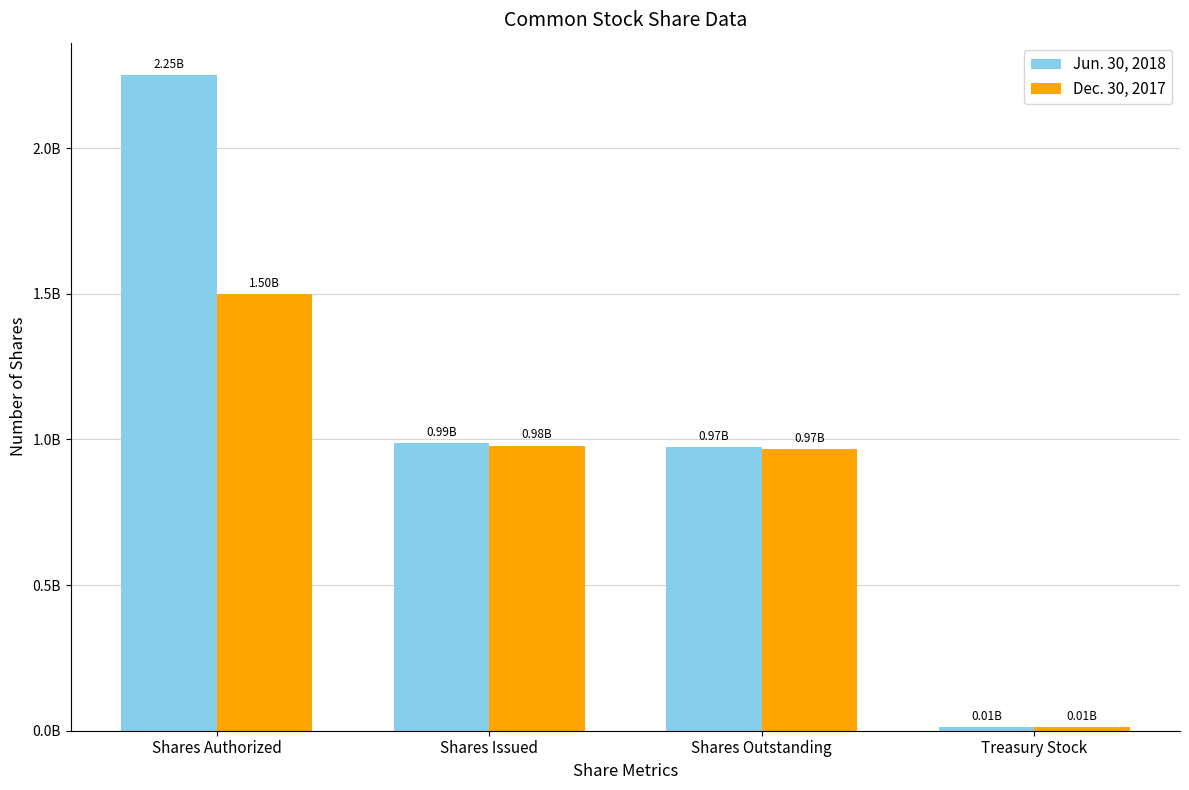

Rank the categories by Jun. 30, 2018 value from lowest to highest.

Treasury Stock, Shares Outstanding, Shares Issued, Shares Authorized